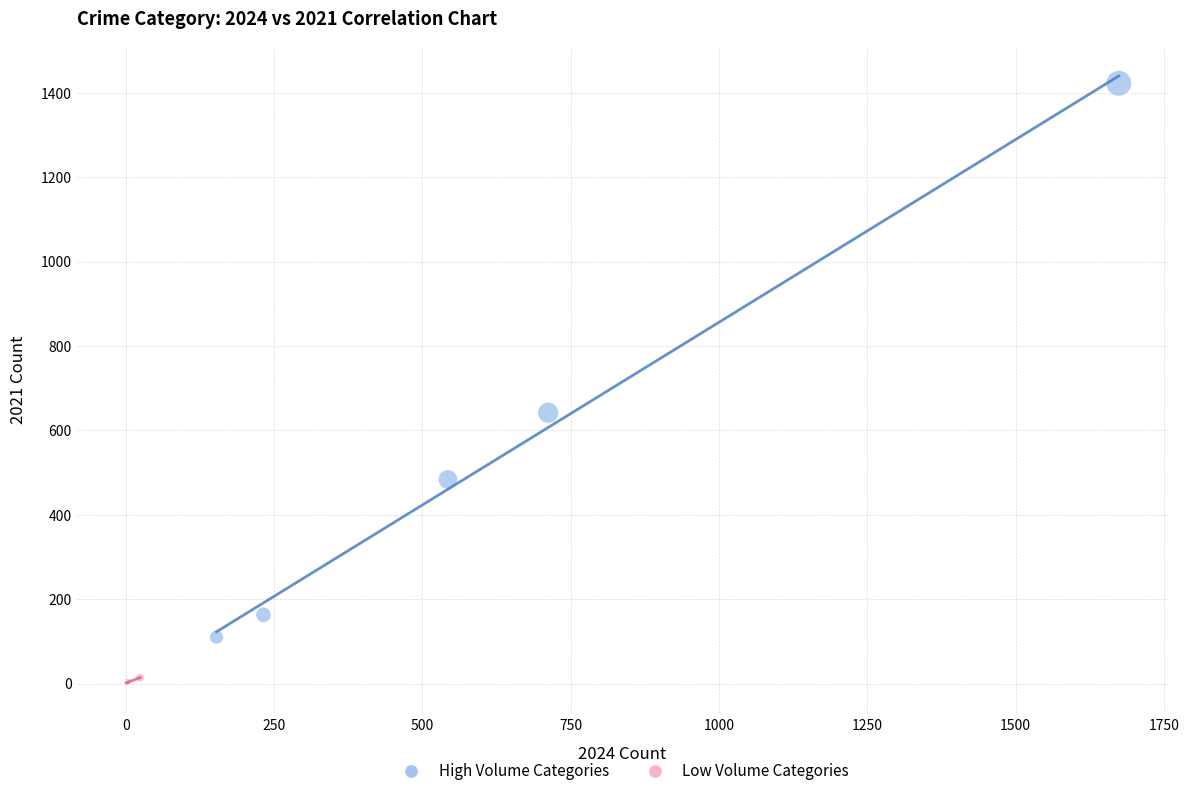

Which series reaches the minimum Y coordinate?

Low Volume Categories